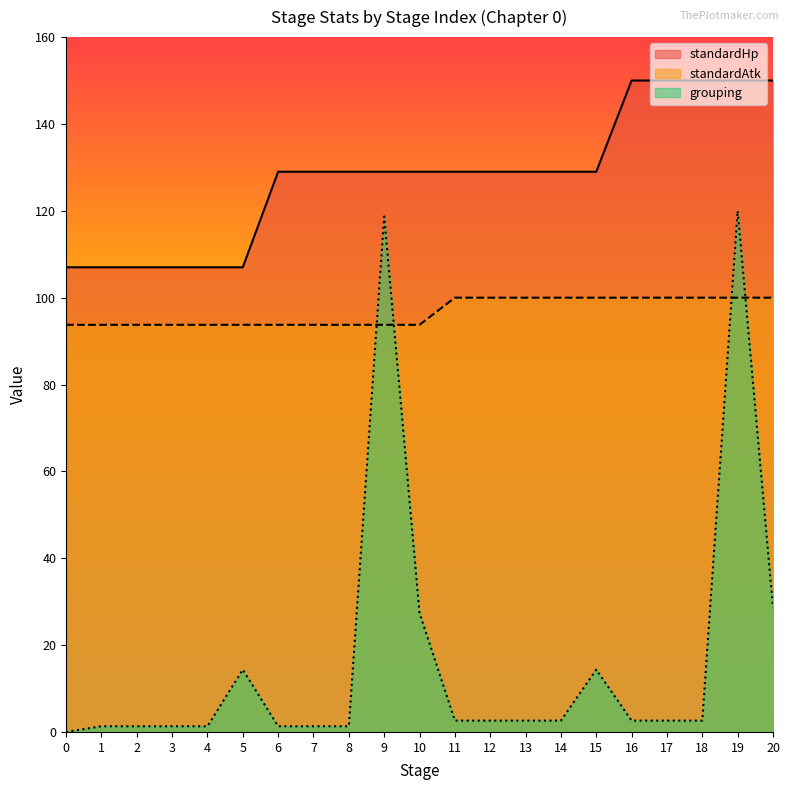

Reading left to right, what are all the values shown in this chart?

standardHp: 0=107.0	1=107.0	2=107.0	3=107.0	4=107.0	5=107.0	6=129.0	7=129.0	8=129.0	9=129.0	10=129.0	11=129.0	12=129.0	13=129.0	14=129.0	15=129.0	16=150.0	17=150.0	18=150.0	19=150.0	20=150.0
standardAtk: 0=93.8	1=93.8	2=93.8	3=93.8	4=93.8	5=93.8	6=93.8	7=93.8	8=93.8	9=93.8	10=93.8	11=100.0	12=100.0	13=100.0	14=100.0	15=100.0	16=100.0	17=100.0	18=100.0	19=100.0	20=100.0
grouping: 0=0.0	1=1.3	2=1.3	3=1.3	4=1.3	5=14.3	6=1.3	7=1.3	8=1.3	9=118.7	10=27.4	11=2.6	12=2.6	13=2.6	14=2.6	15=14.3	16=2.6	17=2.6	18=2.6	19=120.0	20=28.7